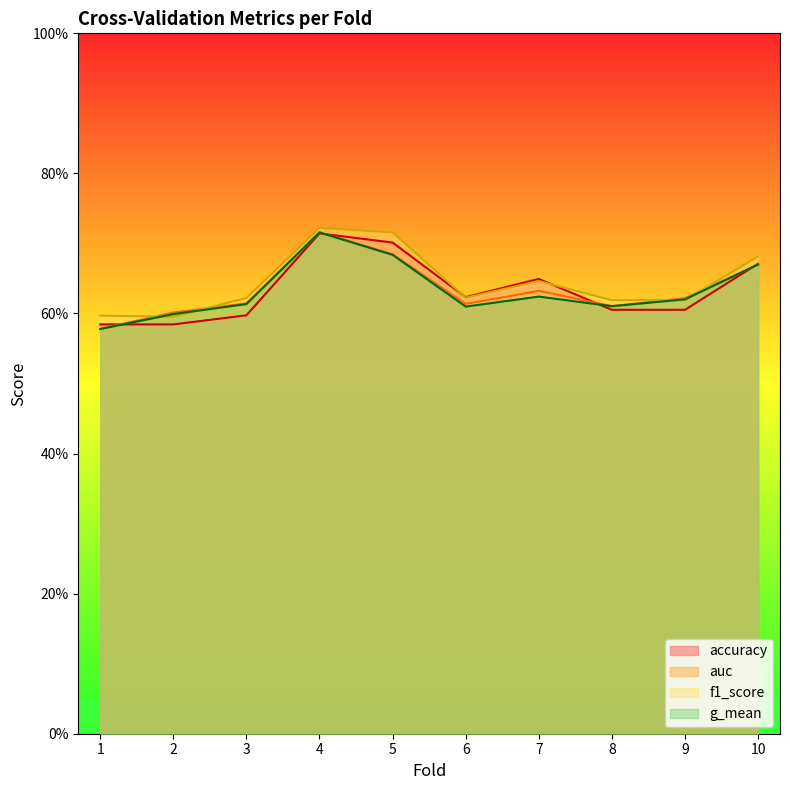

The value of g_mean at 5 is 0.3. True or false?

False